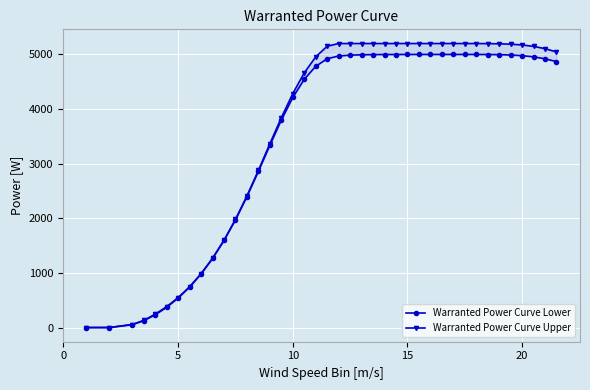

What are all the series names shown in the legend?

Warranted Power Curve Lower, Warranted Power Curve Upper